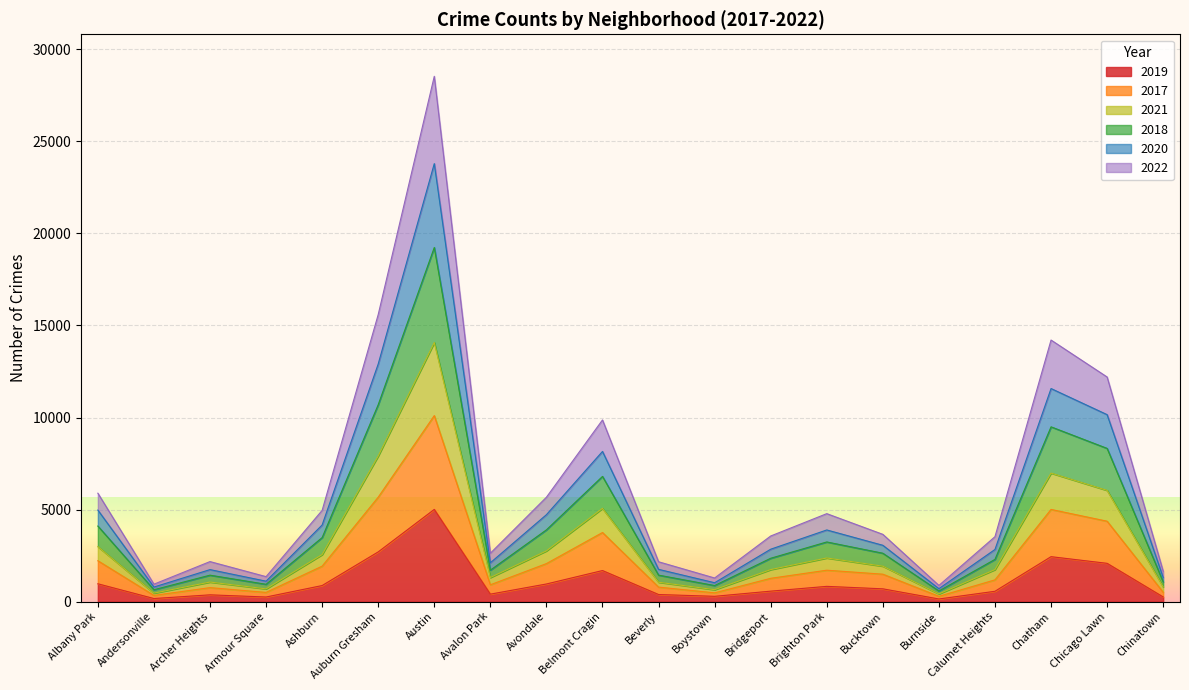

At which label does 2019 reach its peak?

Austin